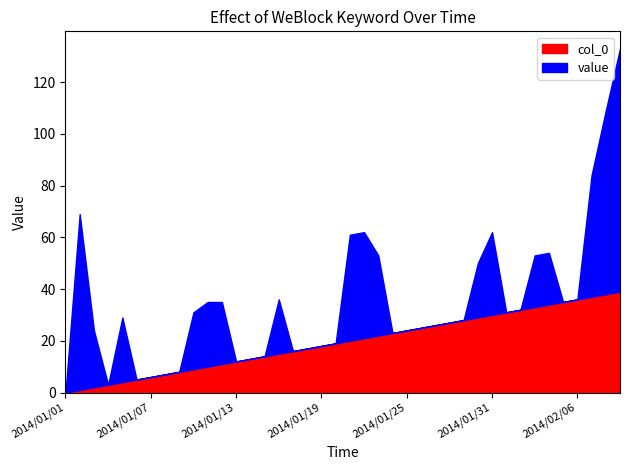

What are all the series names shown in the legend?

col_0, value